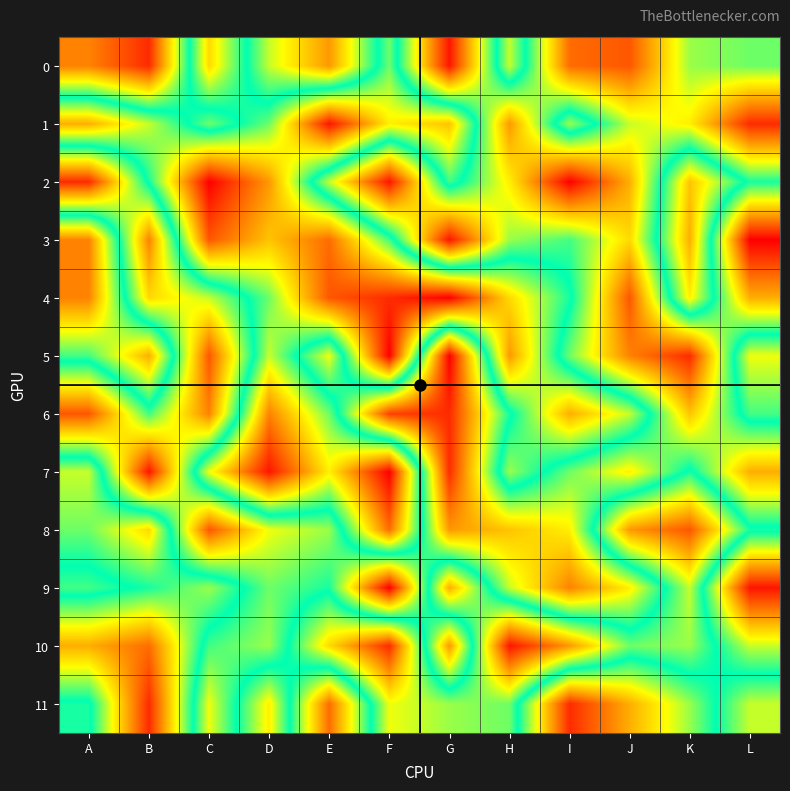

List the series in order of their peak value, lowest first.

0, 9, 6, 3, 8, 11, 1, 10, 2, 4, 5, 7